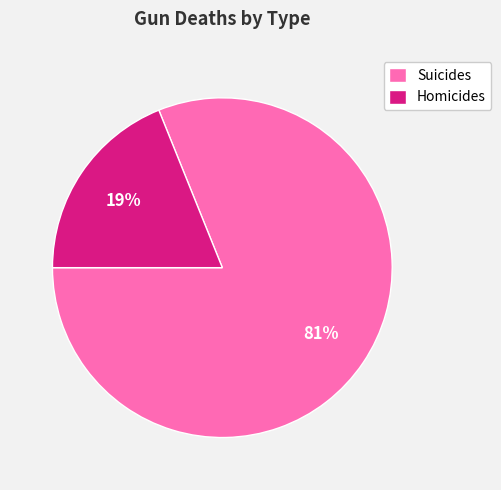

Rank the categories by value from highest to lowest.

Suicides, Homicides